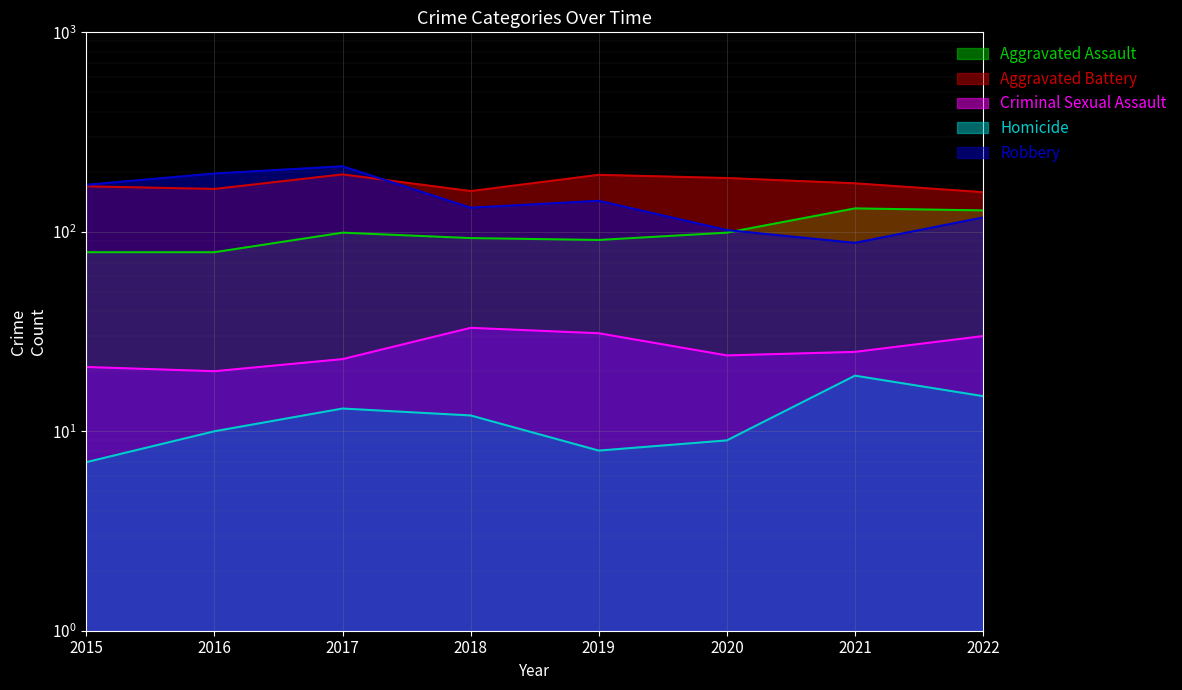

True or false: Aggravated Assault and Aggravated Battery intersect in this chart.

False